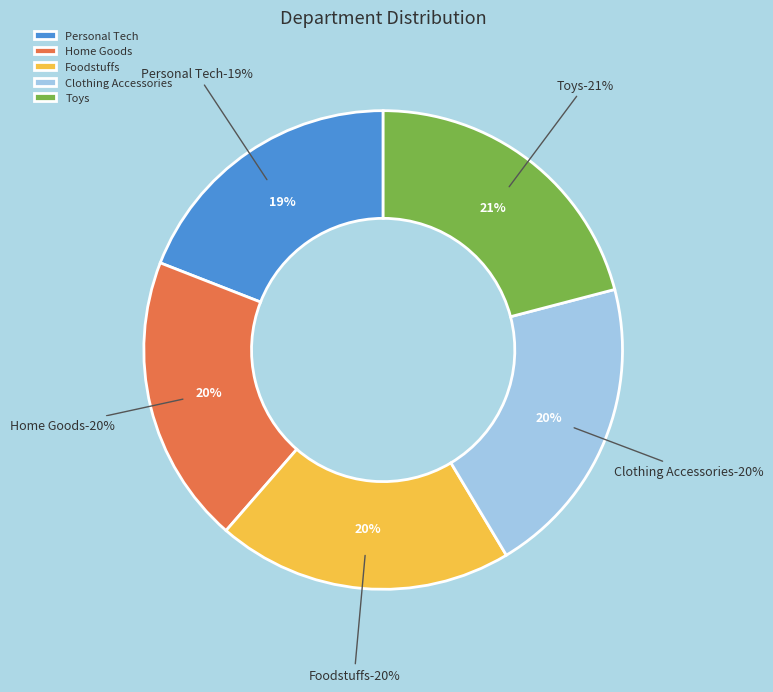

Which has a higher value, Clothing Accessories or Toys?

Toys